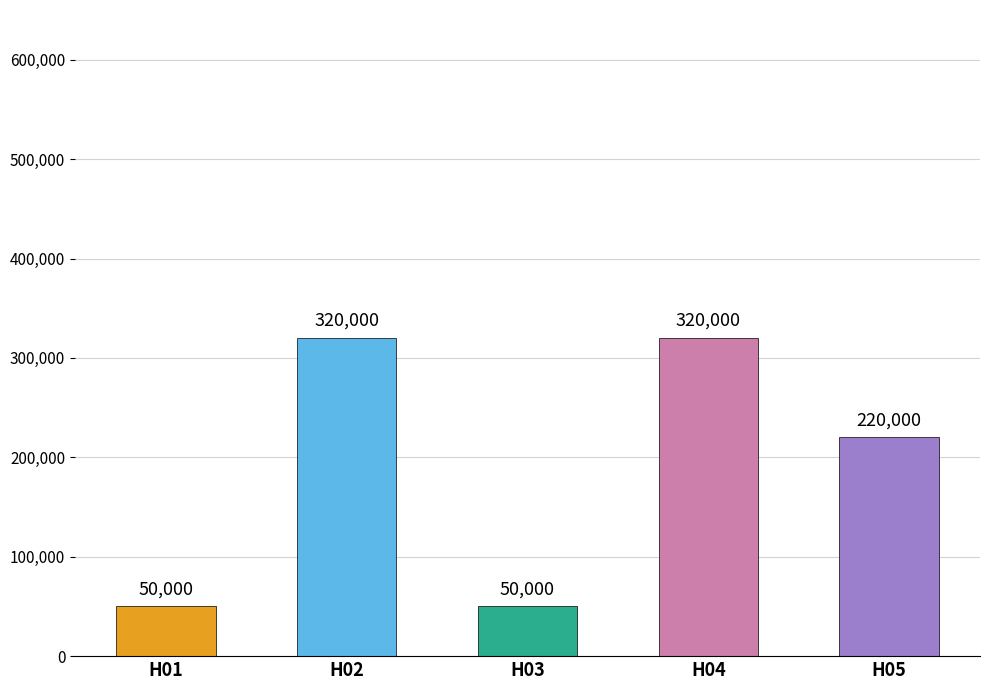

At which label does XCOORD first exceed 220000?

H02